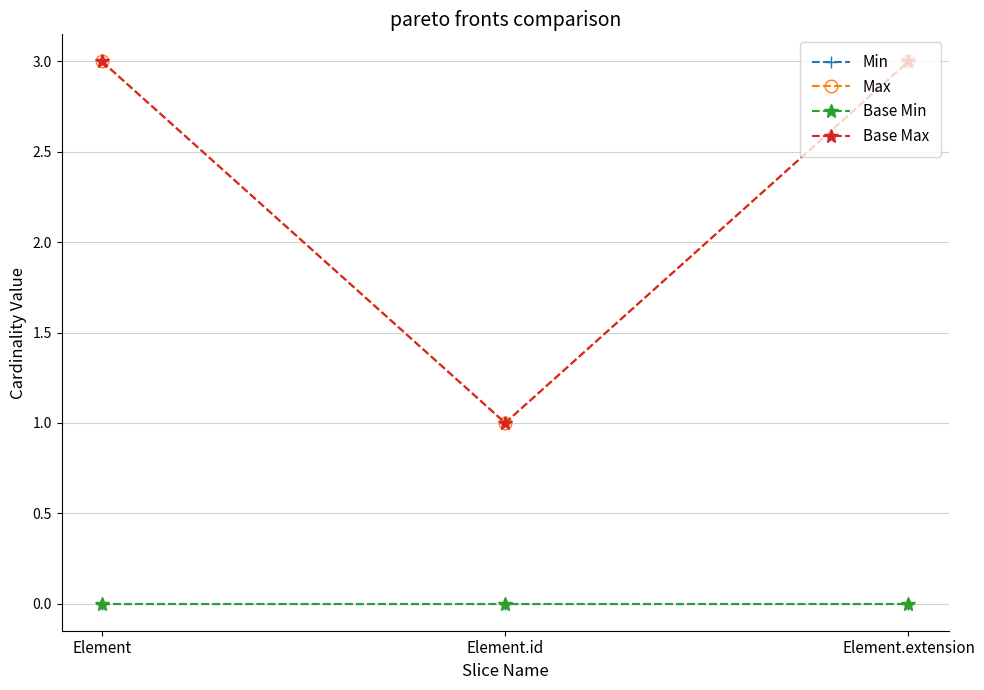

What position from the right is Element.id?

2